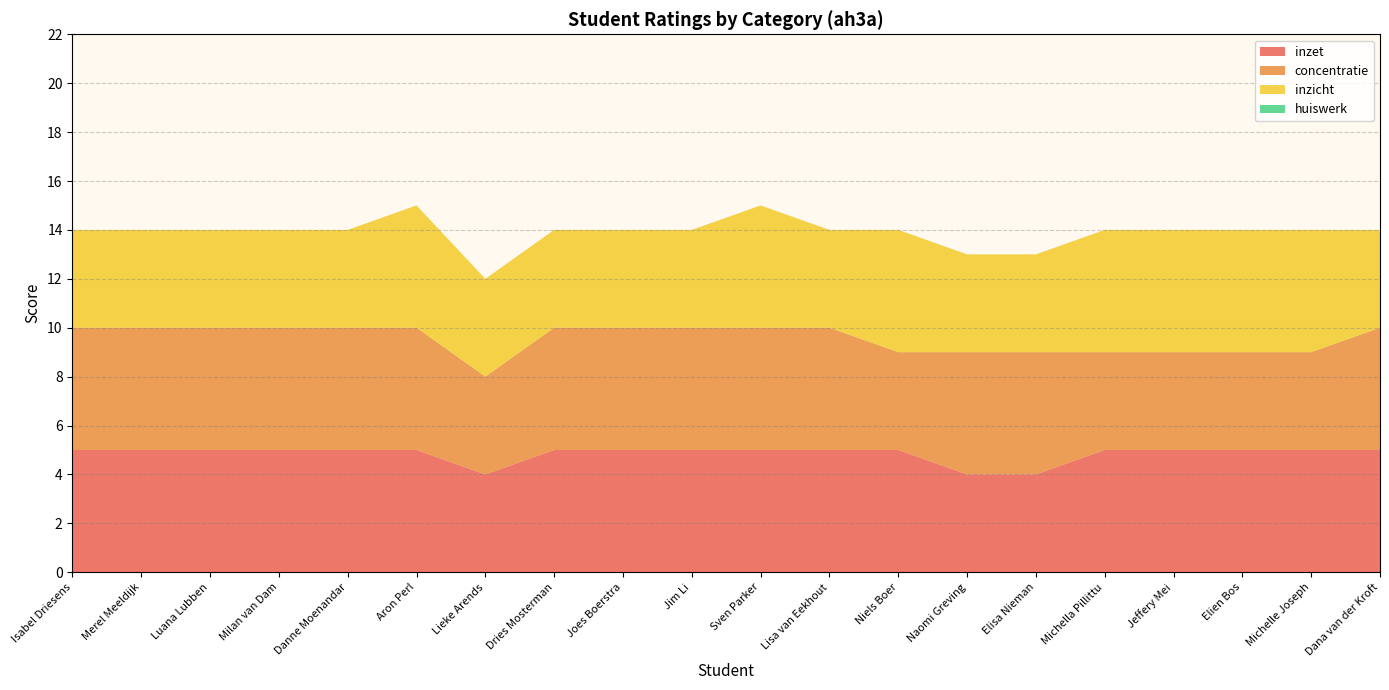

What is the highest value of the inzet series?

5